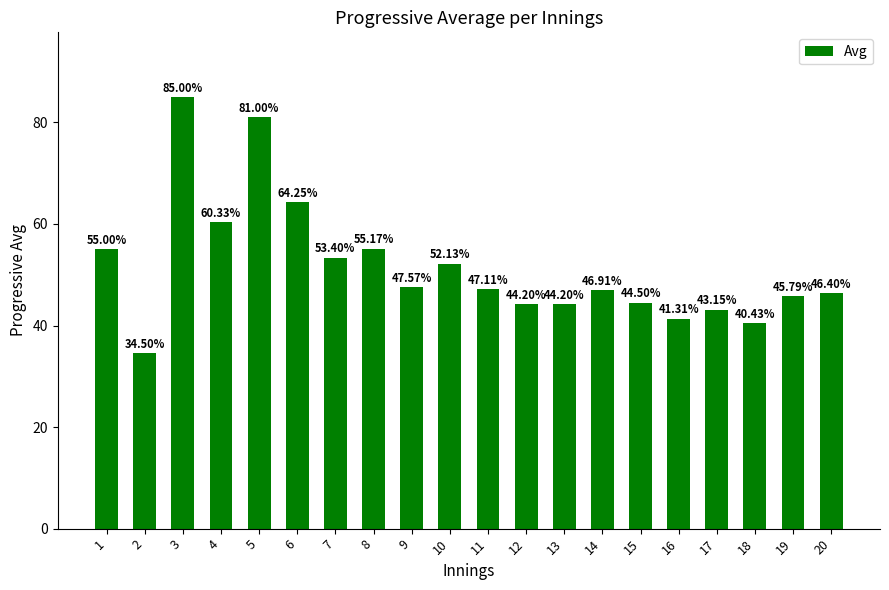

True or false: the data shows 67.0 at 13.

False